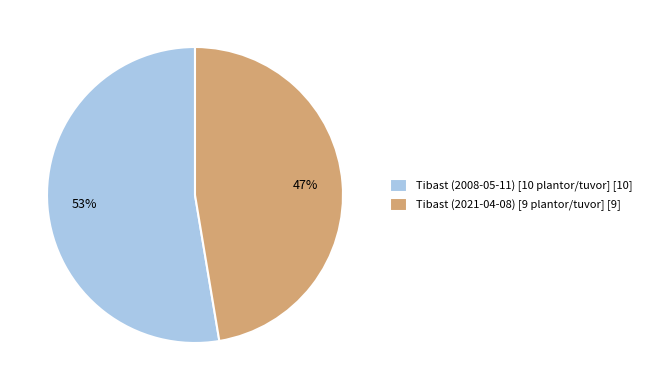

The Tibast (2021-04-08) [9 plantor/tuvor] slice represents 42% of the pie. True or false?

False